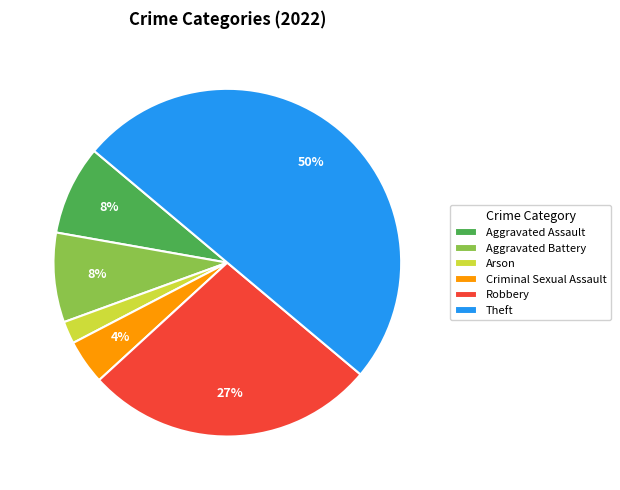

Which has a higher value, Theft or Arson?

Theft